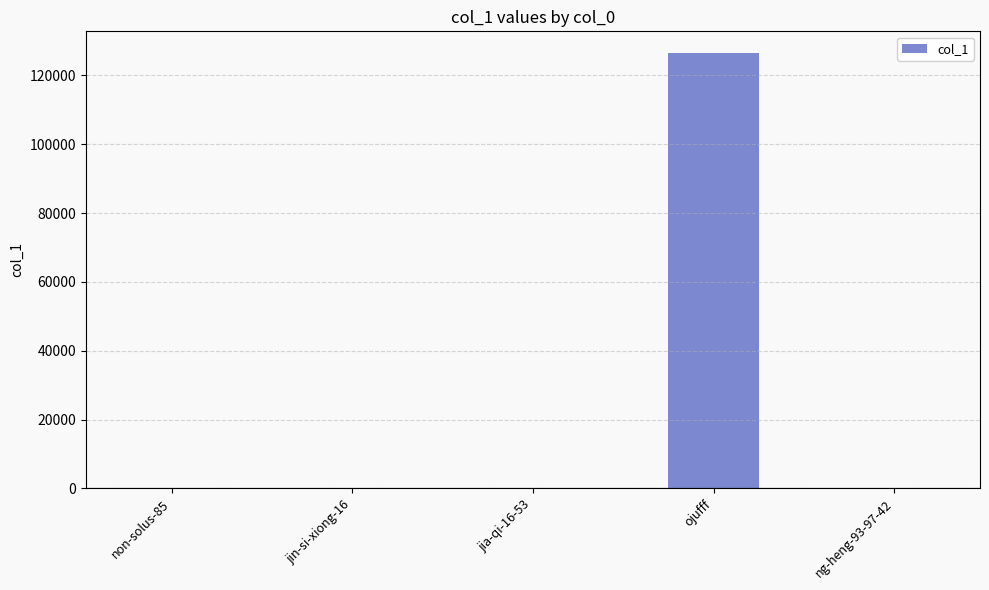

What is the sum of all values?

126487